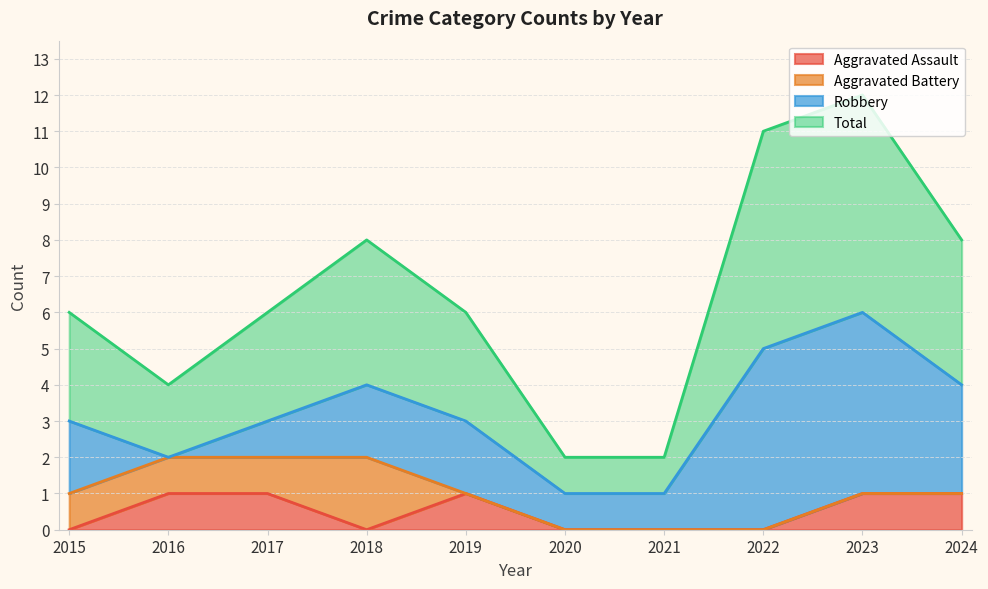

True or false: Aggravated Assault has a value of 1 at 2019.

True